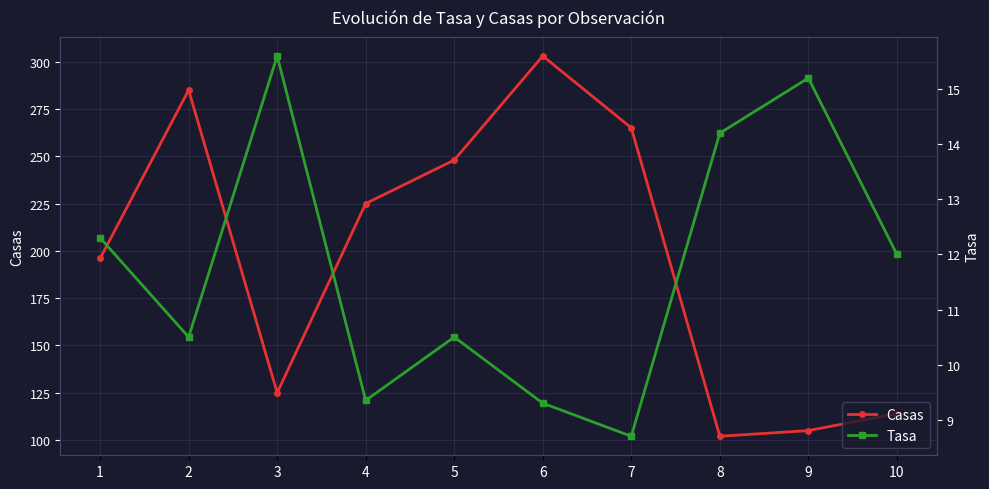

Reading left to right, extract all data points from this chart.

Casas: 1=196.0	2=285.0	3=125.0	4=225.0	5=248.0	6=303.0	7=265.0	8=102.0	9=105.0	10=114.0
Tasa: 1=12.3	2=10.5	3=15.6	4=9.3	5=10.5	6=9.3	7=8.7	8=14.2	9=15.2	10=12.0